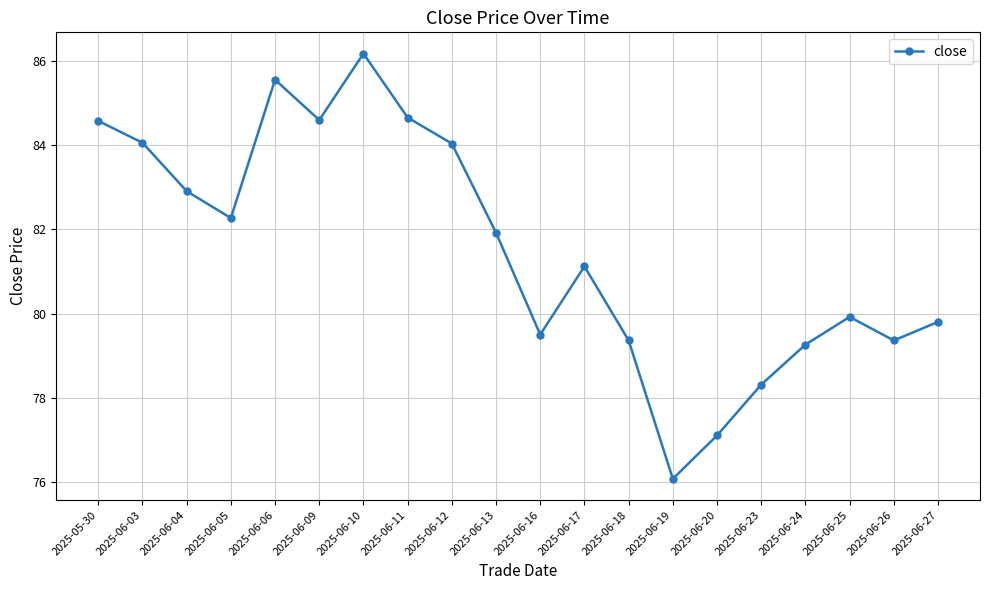

How many data points are less than 81?

9